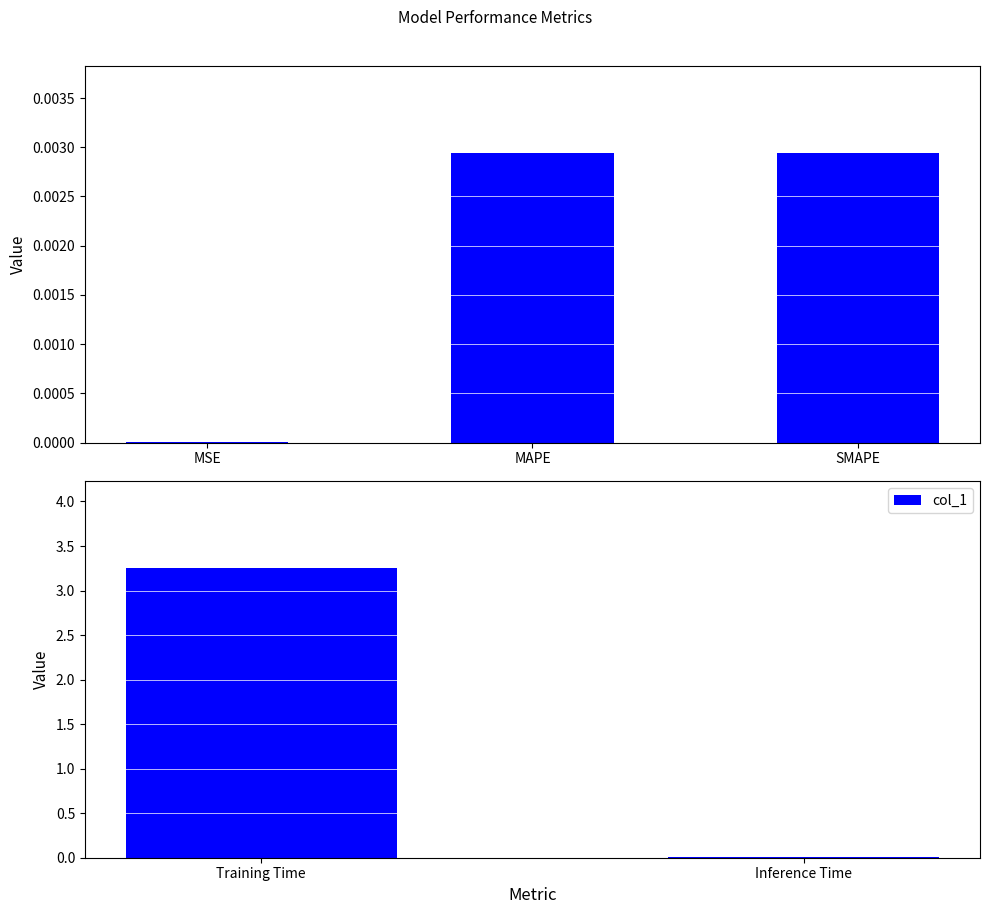

Is it true that the value at Inference Time is 0.0?

False